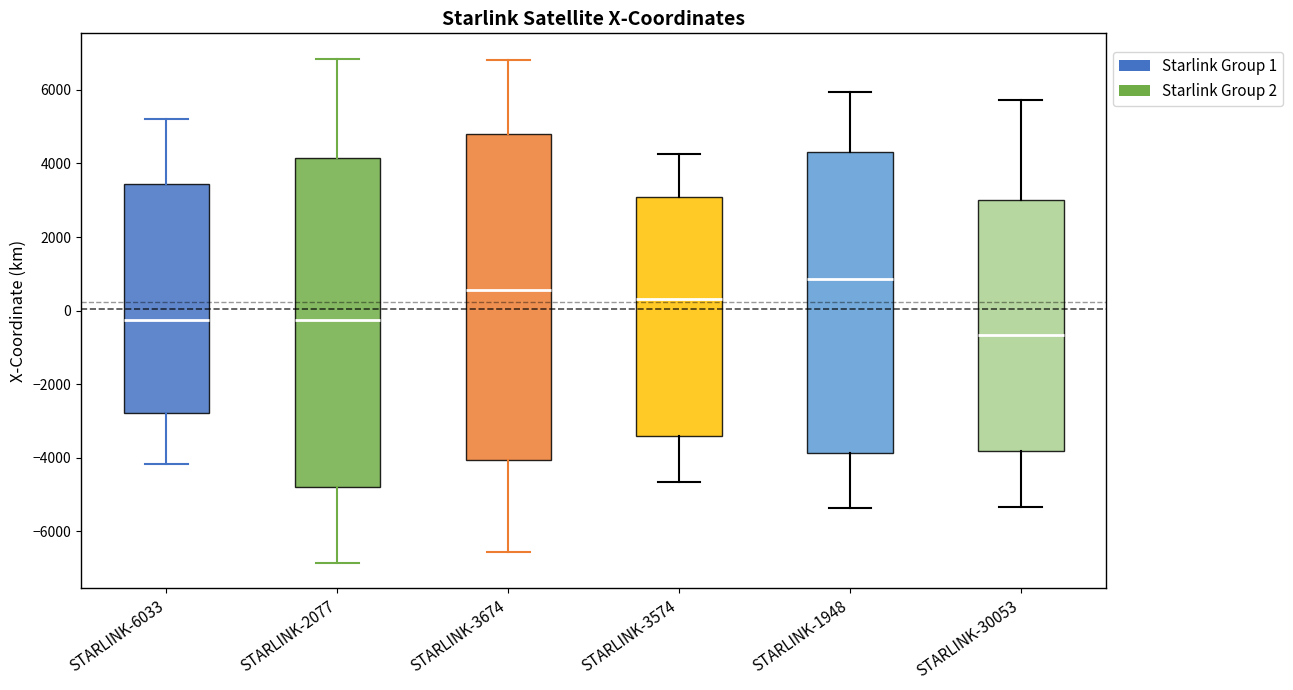

Which box has the lowest median line?

STARLINK-30053